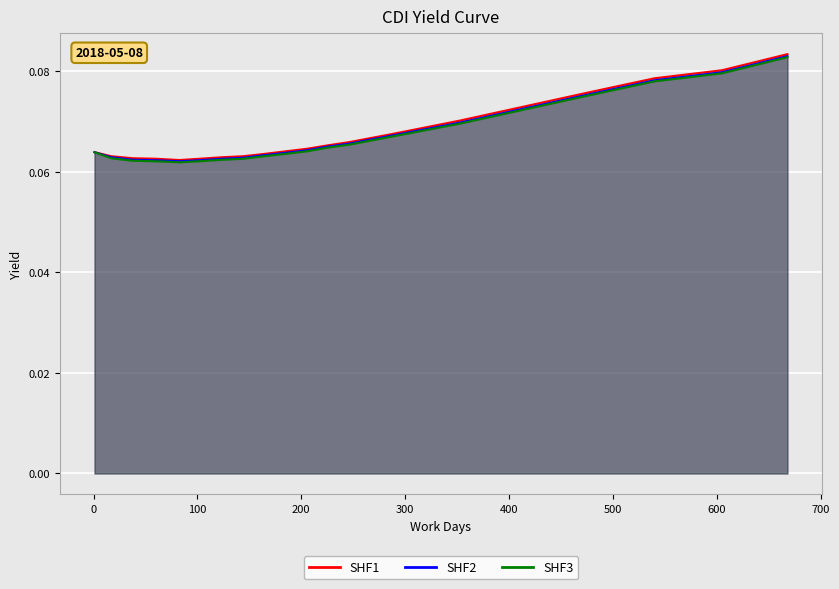

Reading right to left, what are all the values shown in this chart?

SHF1: 0.1	0.1	0.1	0.1	0.1	0.1	0.1	0.1	0.1	0.1	0.1	0.1	0.1	0.1	0.1	0.1	0.1	0.1	0.1	0.1
SHF2: 0.1	0.1	0.1	0.1	0.1	0.1	0.1	0.1	0.1	0.1	0.1	0.1	0.1	0.1	0.1	0.1	0.1	0.1	0.1	0.1
SHF3: 0.1	0.1	0.1	0.1	0.1	0.1	0.1	0.1	0.1	0.1	0.1	0.1	0.1	0.1	0.1	0.1	0.1	0.1	0.1	0.1